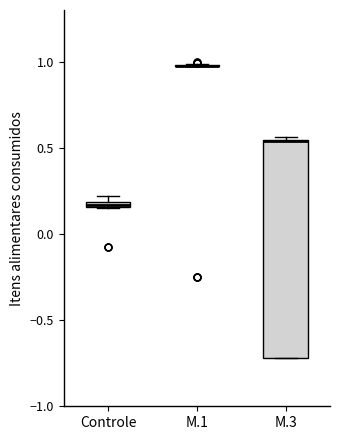

Where is the upper edge of the box for Controle on the y-axis? The values are not printed on the chart, so give them approximately, as read against the axis.

0.20